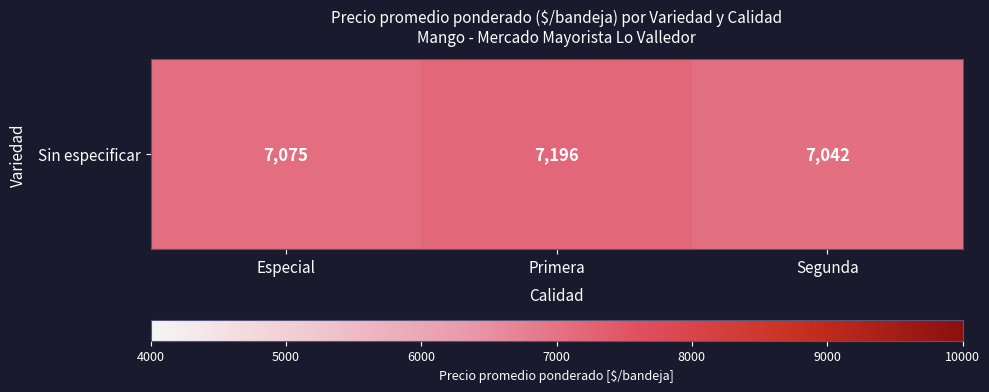

Rank the categories by value from highest to lowest.

Primera, Especial, Segunda